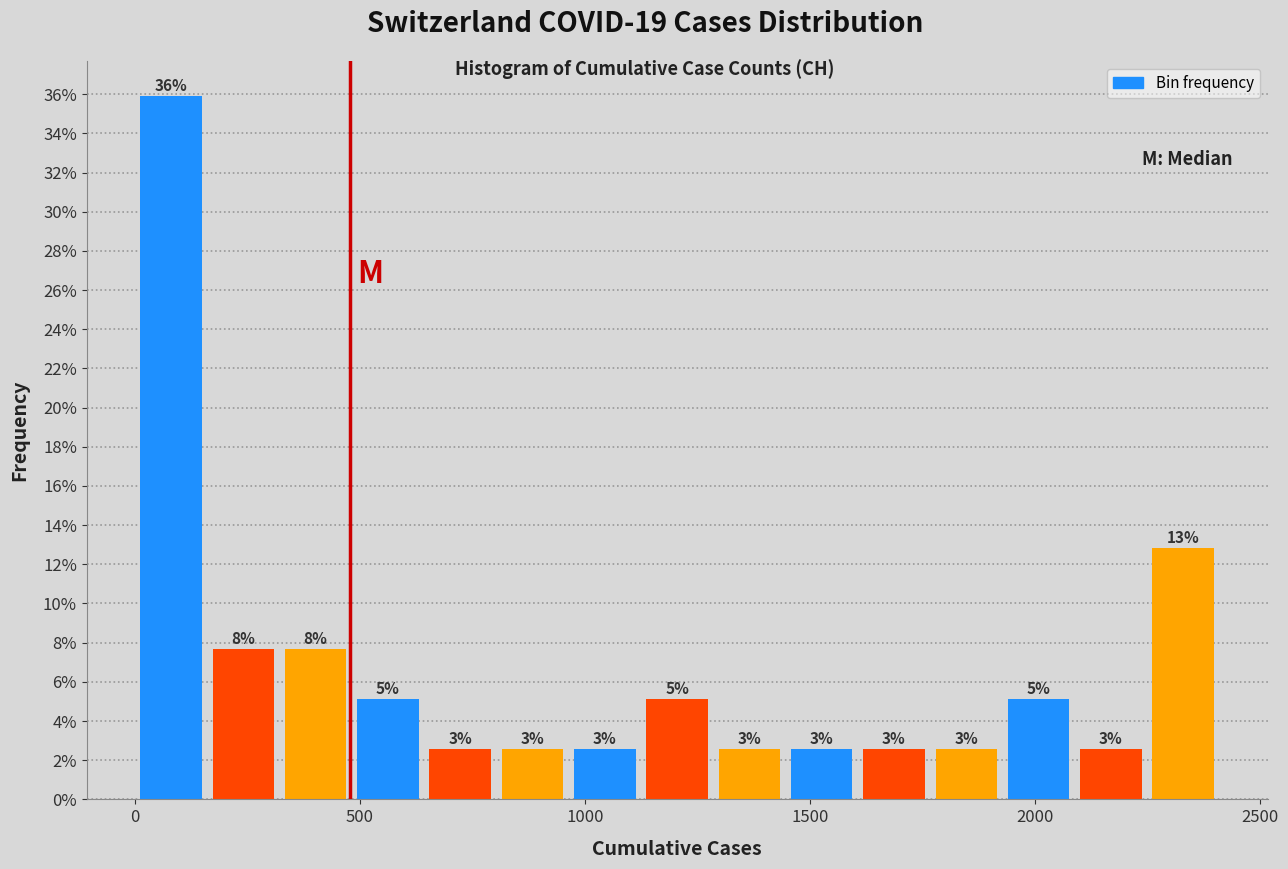

Read against the x-axis, roughly where is the centre of the tallest bar?

100